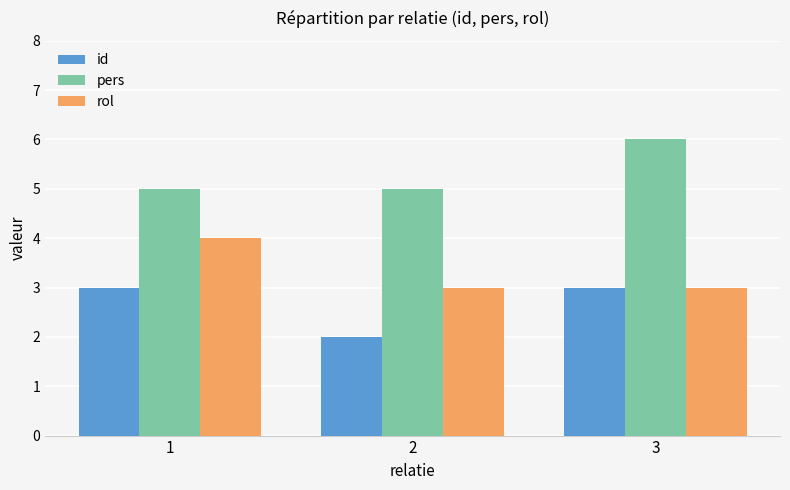

Is the value of pers at 2 greater than the value of rol at 3?

Yes